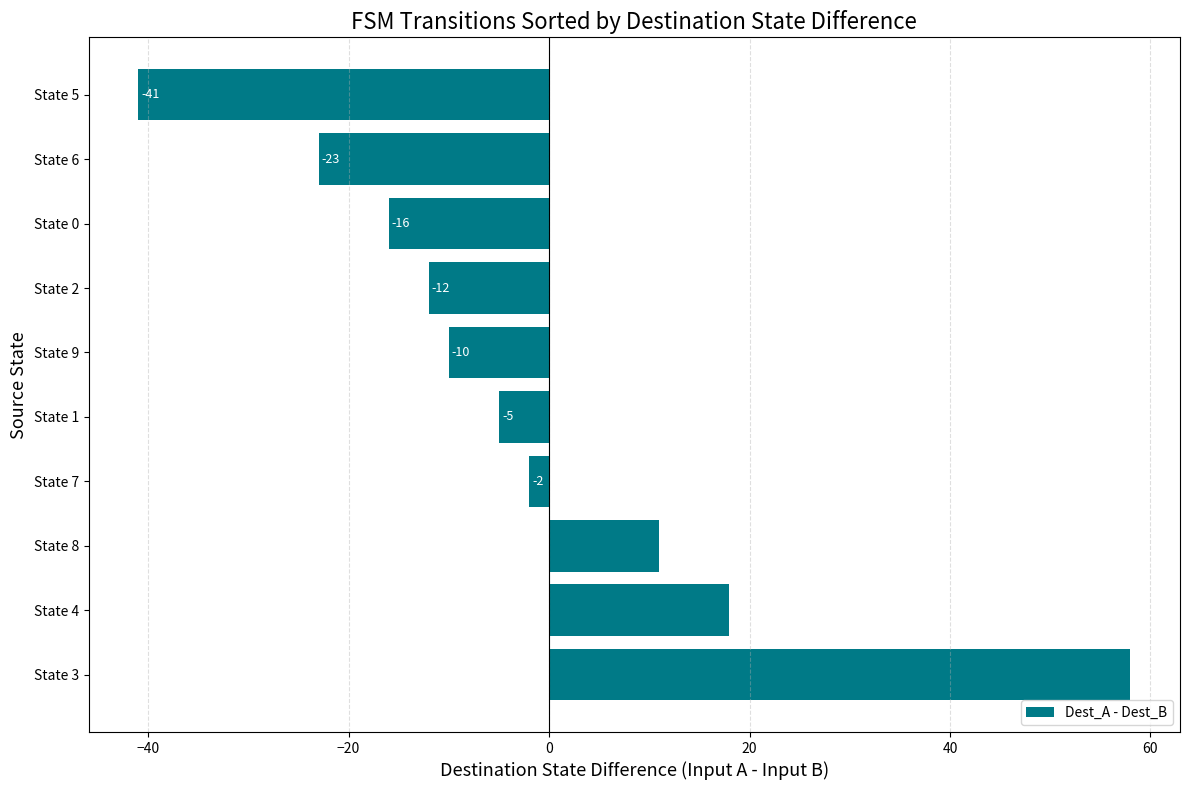

How many positive values are there?

3